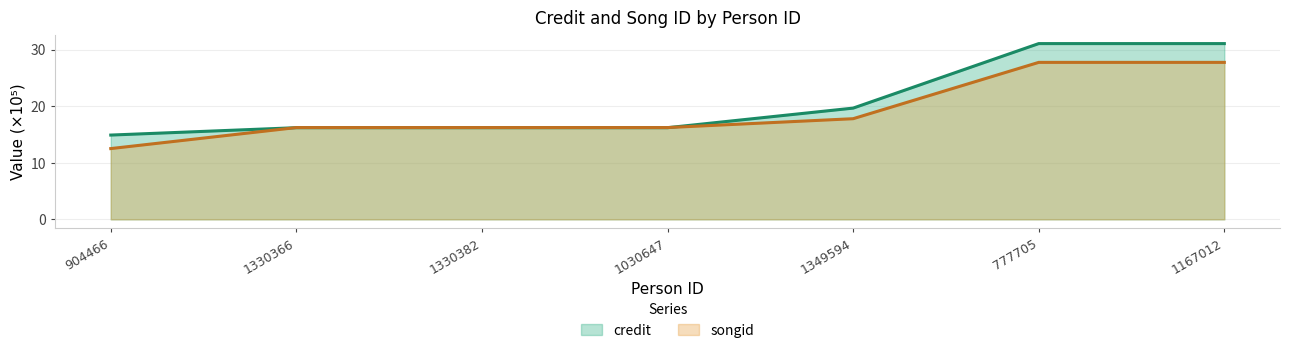

How many times do credit and songid cross each other?

2